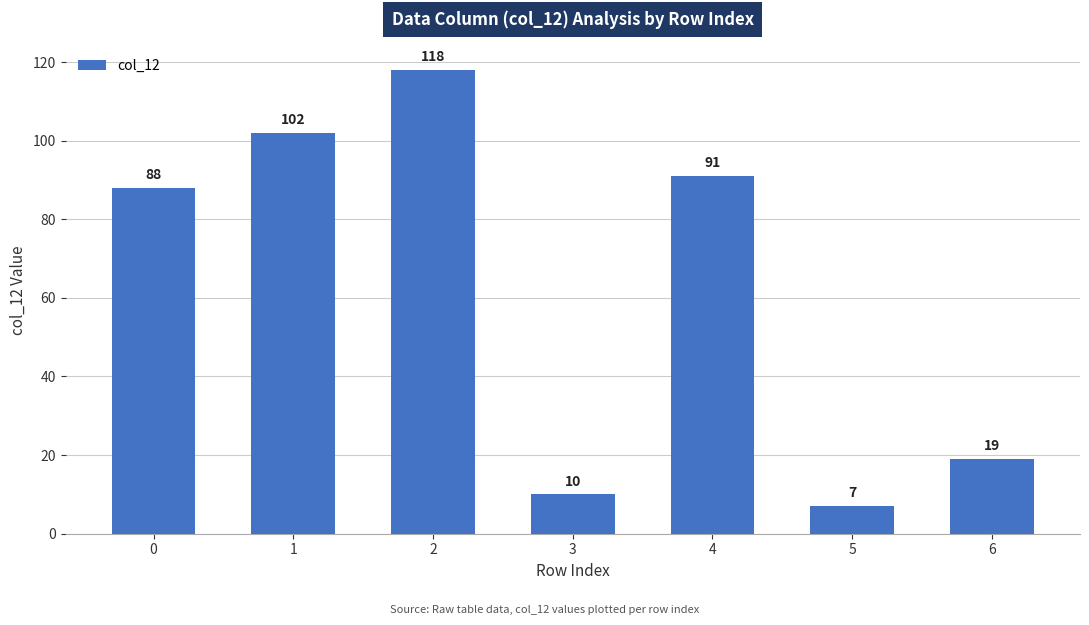

Approximately how many times larger is the value at 4 compared to 0?

1.0